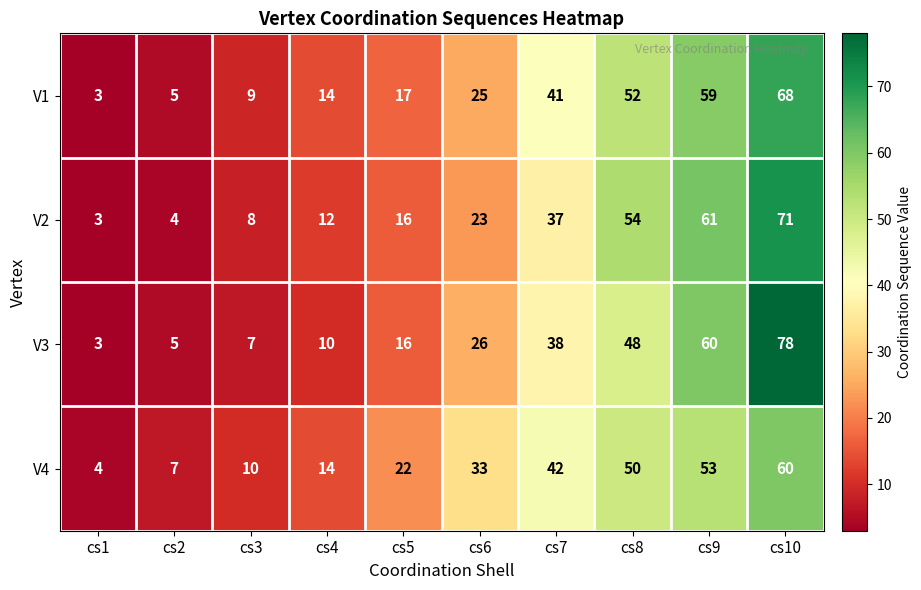

What is the difference between the V1 values at cs5 and cs1?

14